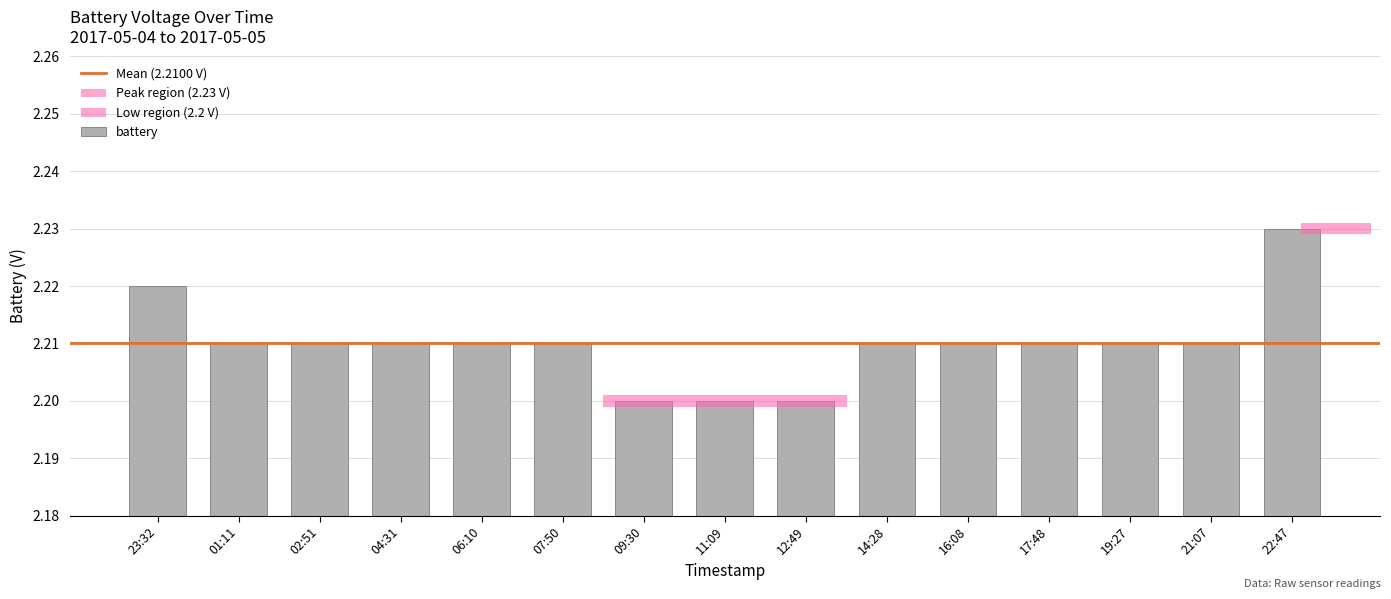

How many categories are shown in the chart?

15